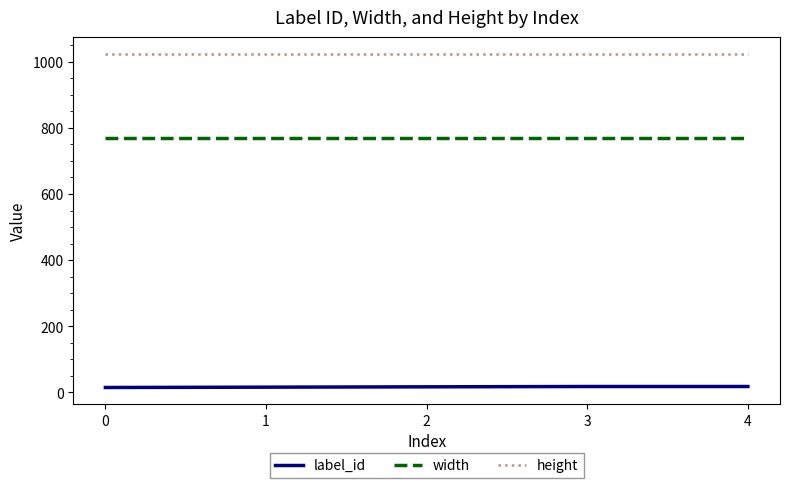

At 0, list the series in order from largest to smallest.

height, width, label_id